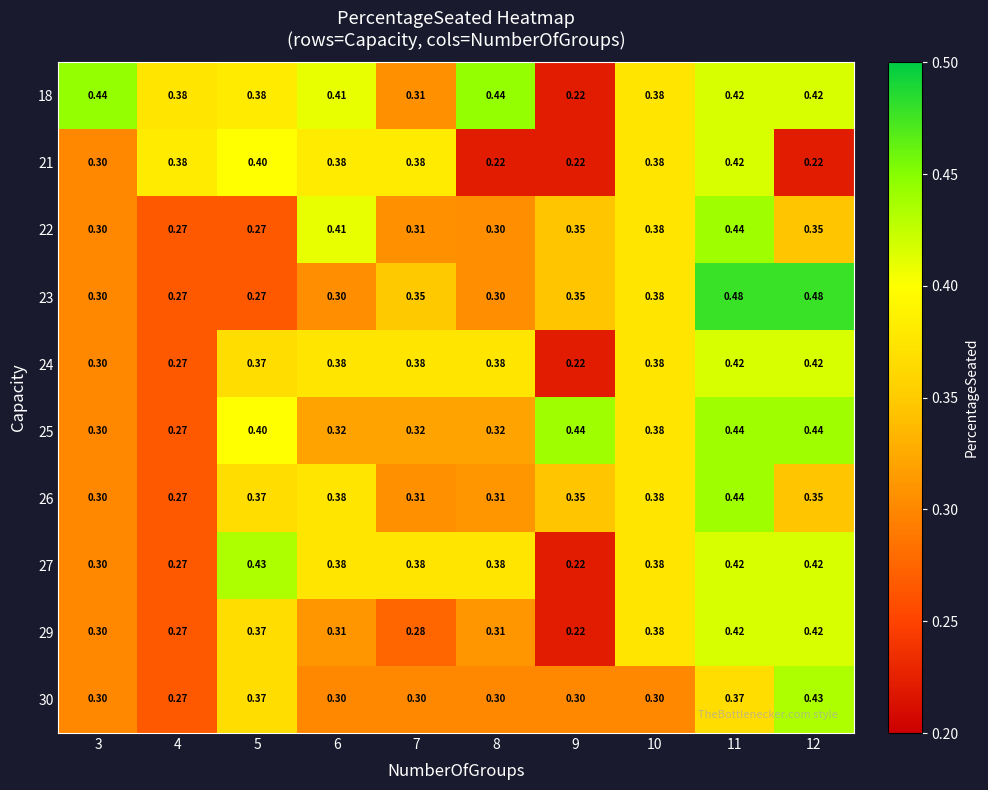

Is the value of 23 at 12 greater than the value of 26 at 10?

Yes